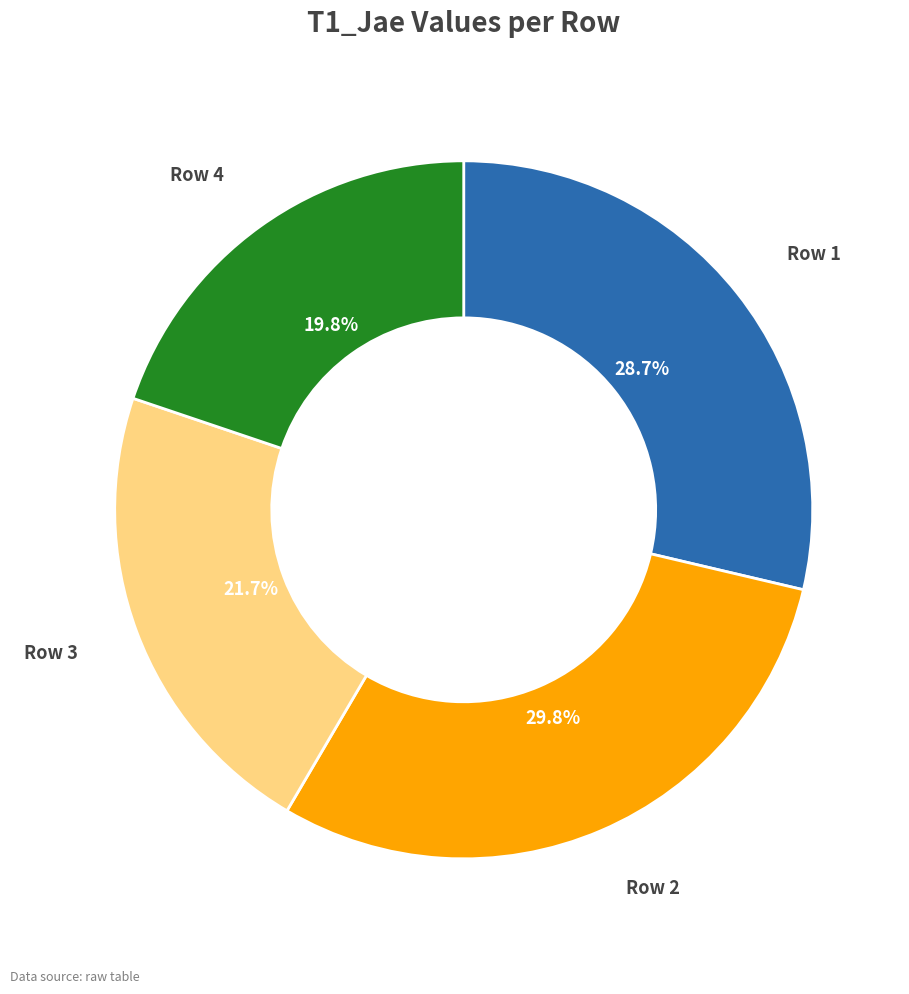

To the nearest percent, what percentage of the pie is Row 1?

29%